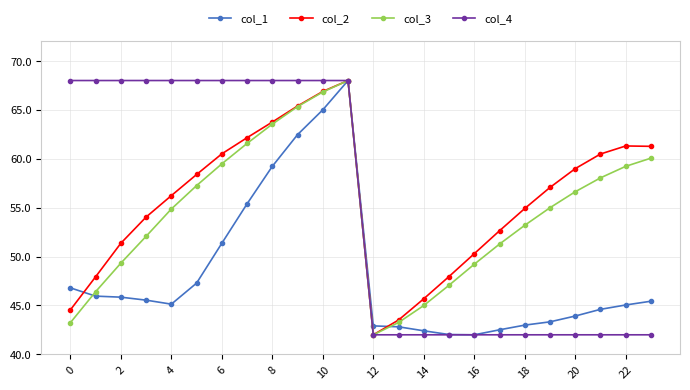

How many interior local valleys does the col_2 series have?

1